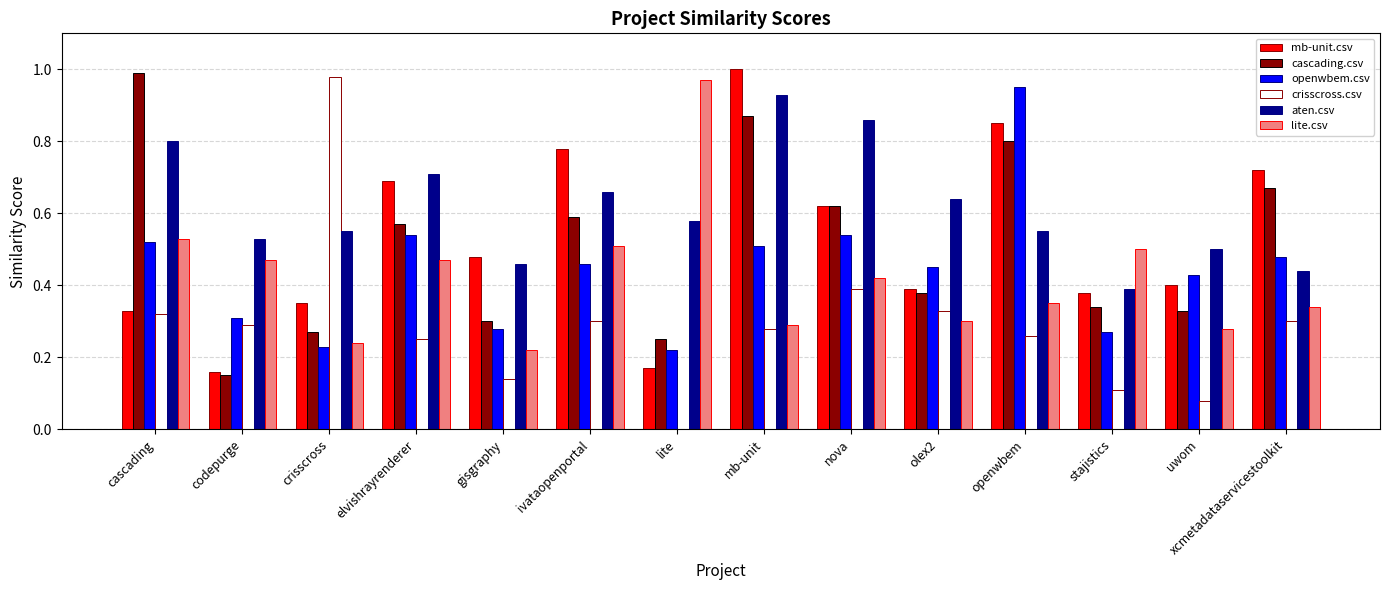

Is it true that openwbem.csv equals 0.5 at elvishrayrenderer?

True